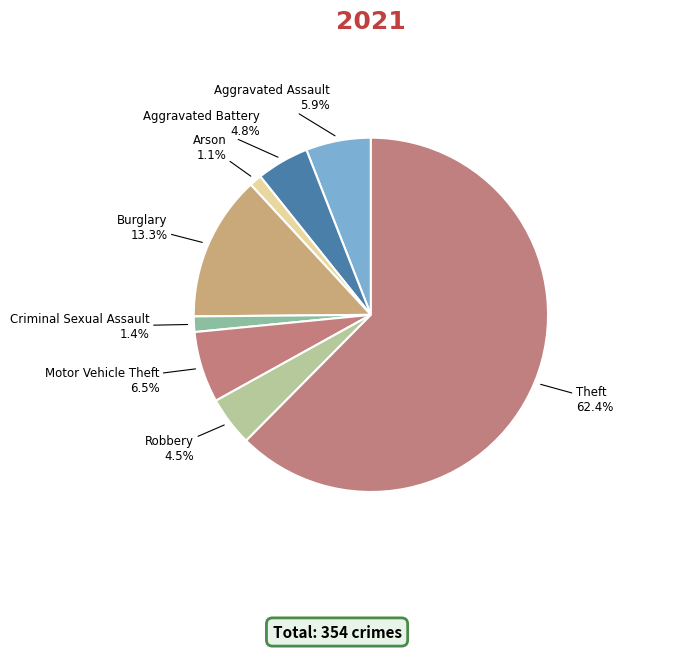

Is the sum of Burglary and Aggravated Assault greater than half?

No